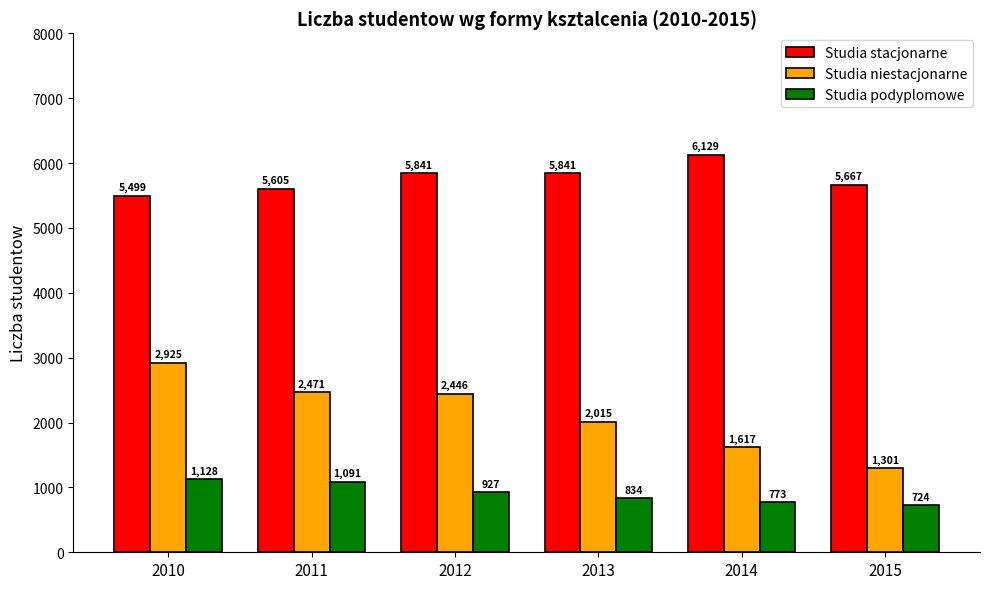

Which label corresponds to the smallest value in the chart?

2015